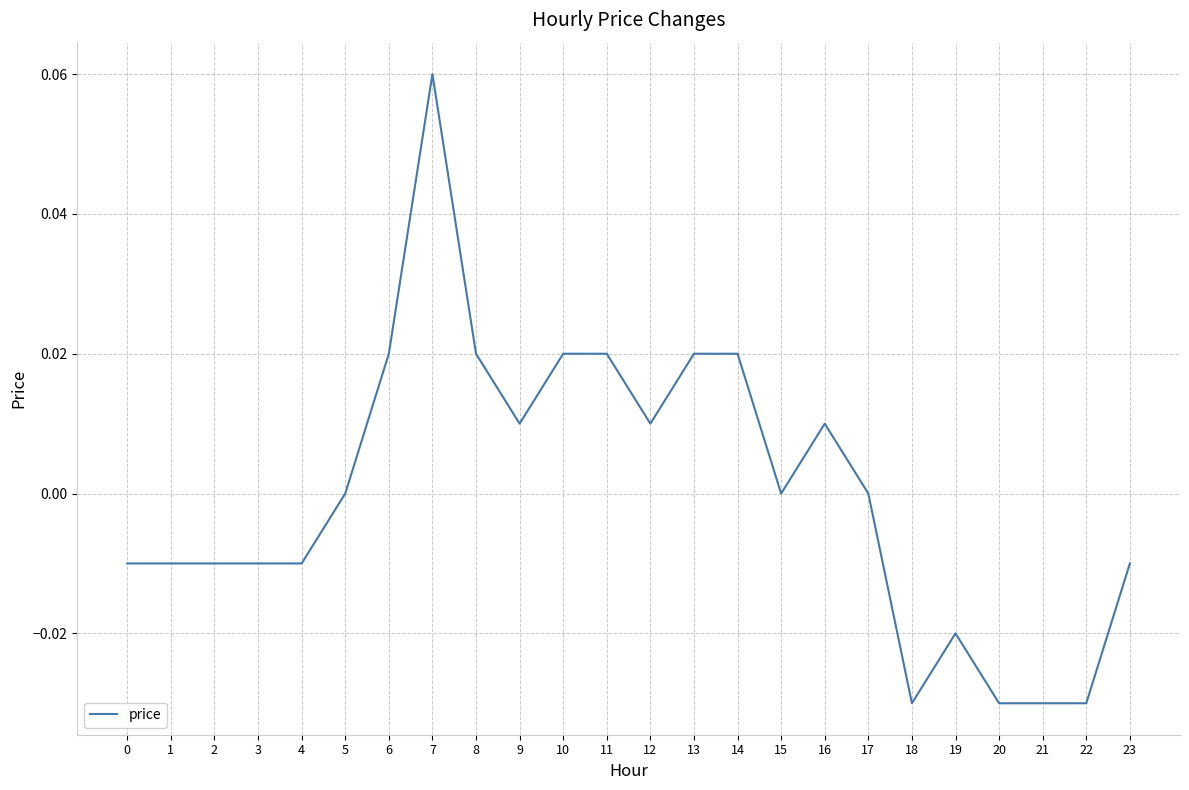

Which label corresponds to the largest value in the chart?

7